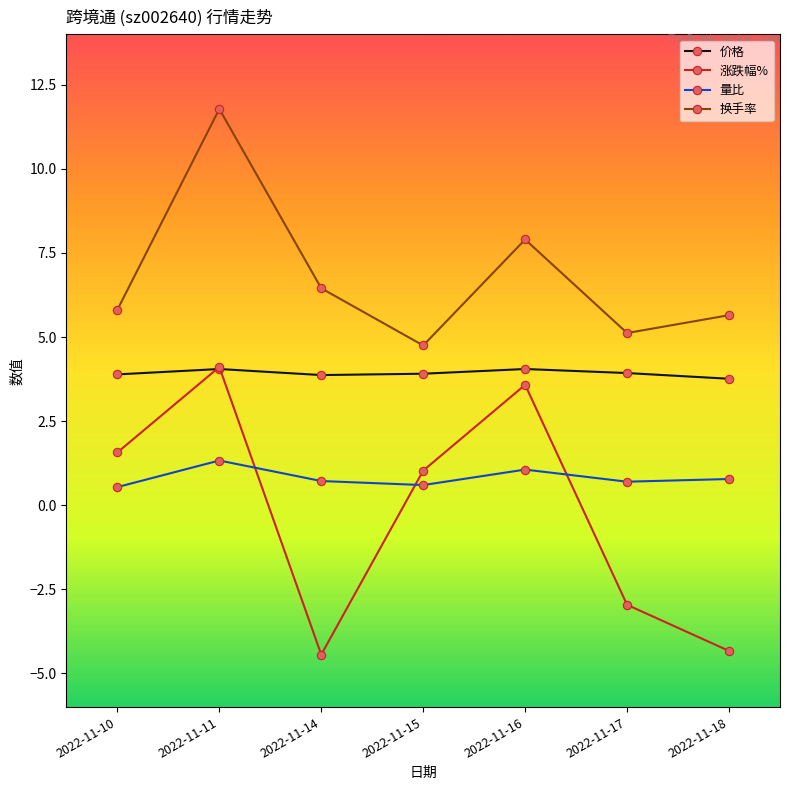

At which category is the sum across all series the highest?

2022-11-11